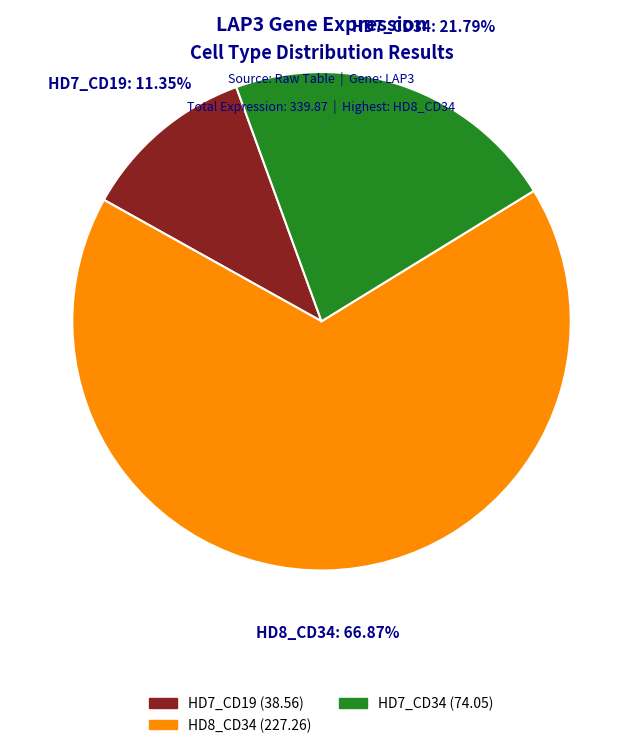

To the nearest percent, what is the difference between the largest and smallest slice percentages?

56%